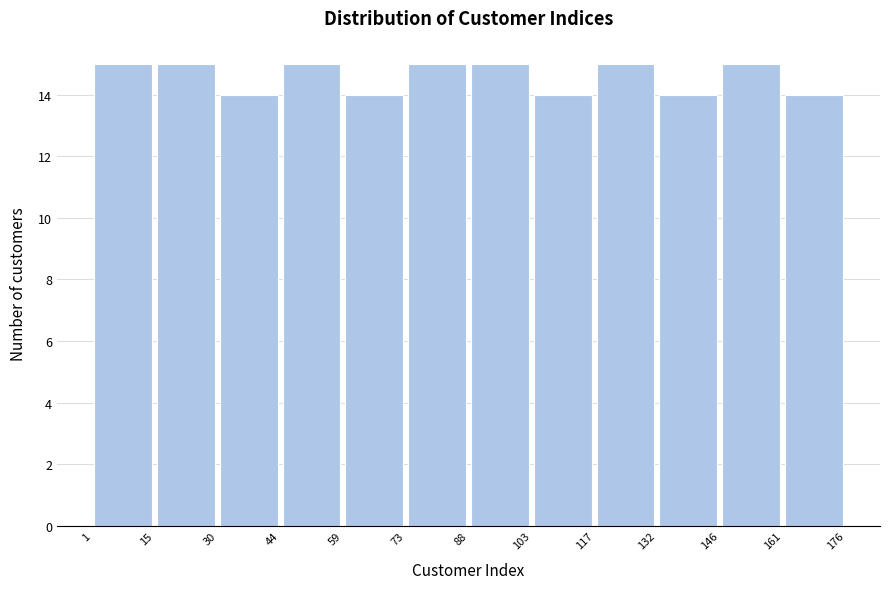

Reading left to right, list every bar in this chart as the range it spans on the x-axis followed by its height. The values are not printed on the chart, so give them approximately, as read against the axis.

1 to 15: 15
15 to 30: 15
30 to 44: 14
44 to 59: 15
59 to 73: 14
73 to 88: 15
88 to 103: 15
103 to 117: 14
117 to 132: 15
132 to 146: 14
146 to 161: 15
161 to 176: 14